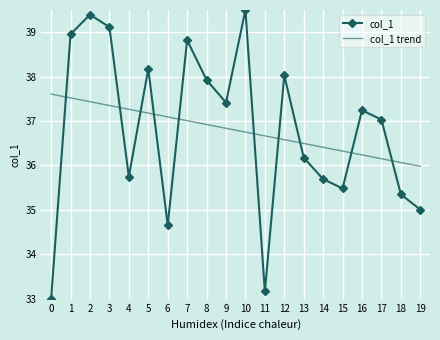

Rank the series by their maximum value, from lowest to highest.

col_1 trend, col_1